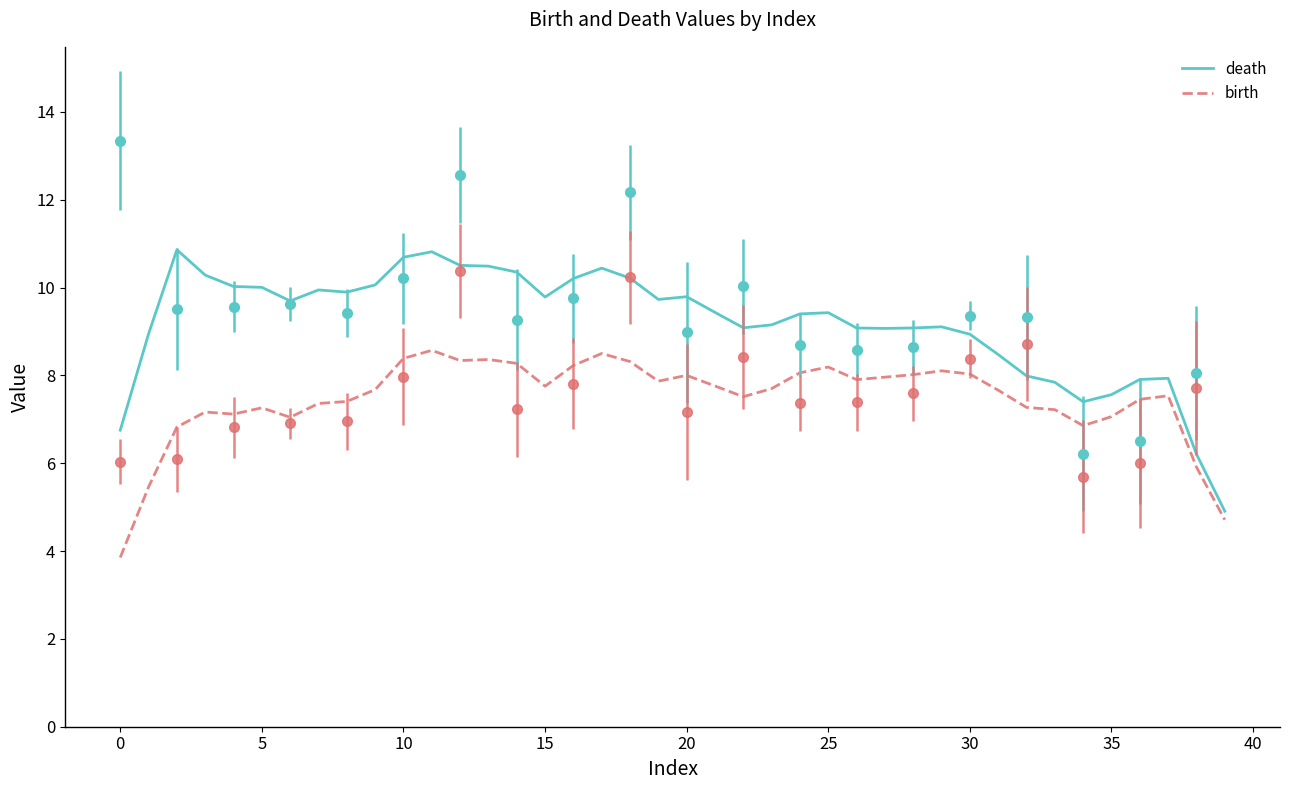

List the series in order of their overall mean, highest first.

death, birth